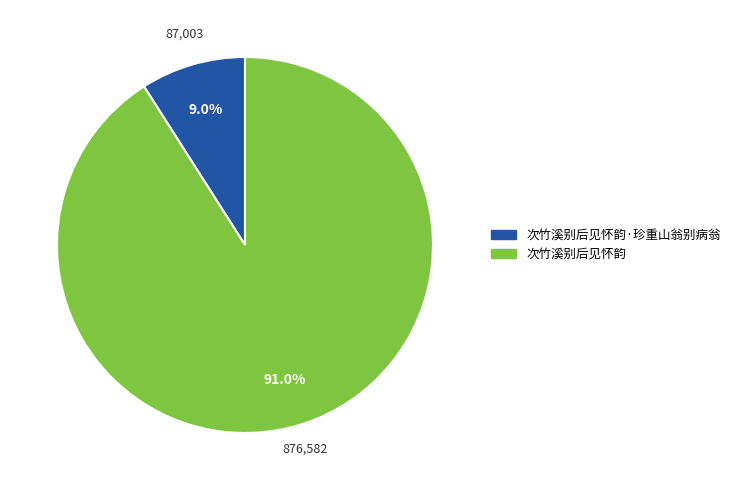

Count the number of slices in the pie.

2